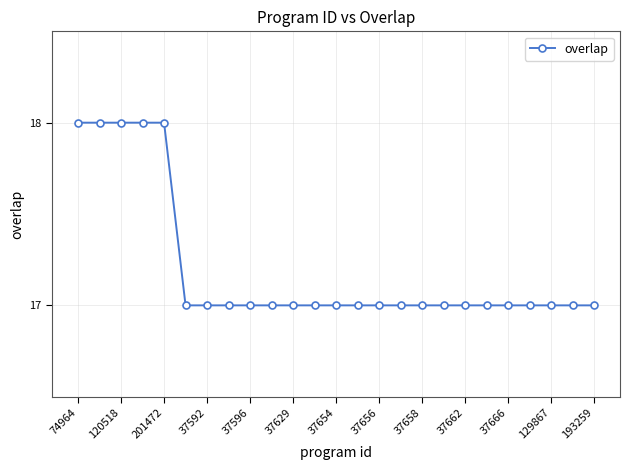

Count the number of categories in the chart.

25